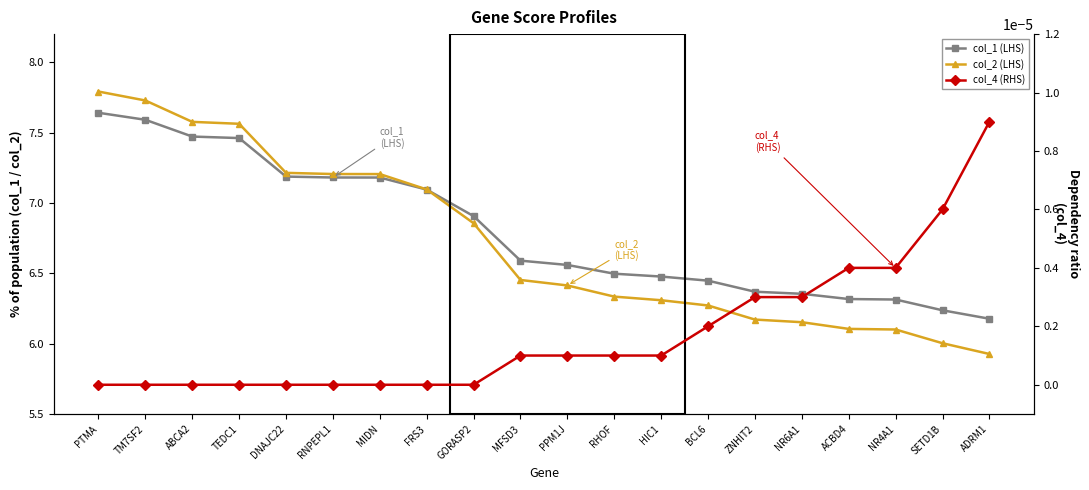

True or false: col_2 (LHS) has more than 1 interior local peaks.

False